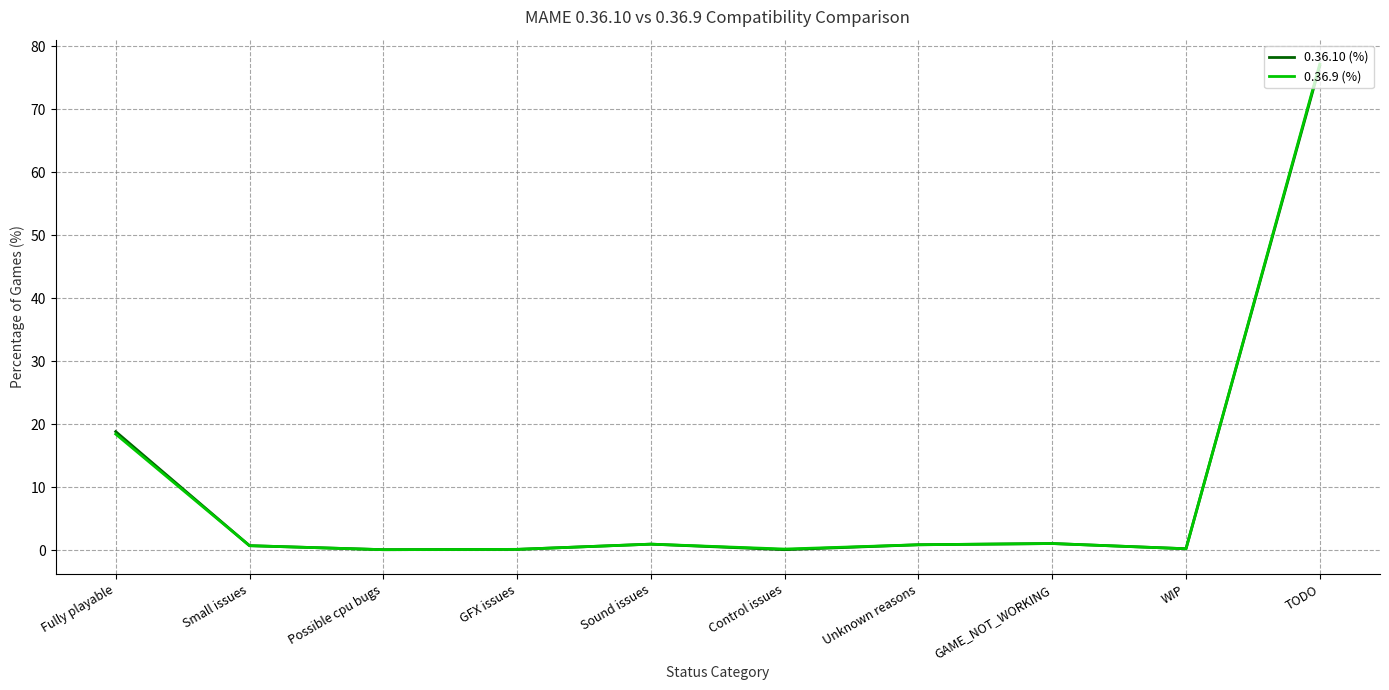

True or false: 0.36.10 (%) has more than 1 points higher than both neighbors.

True